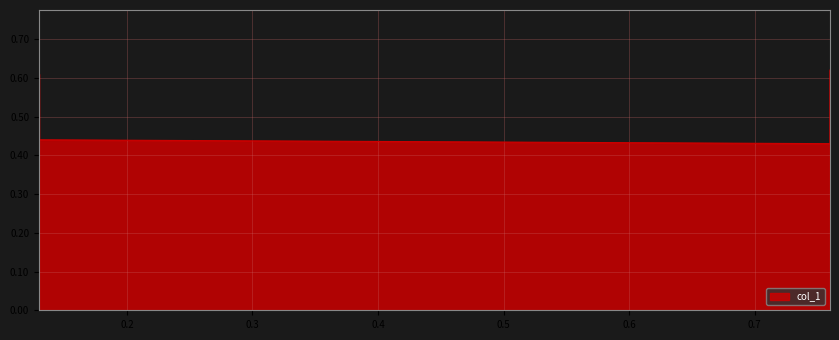

How many lines are shown in the chart?

1